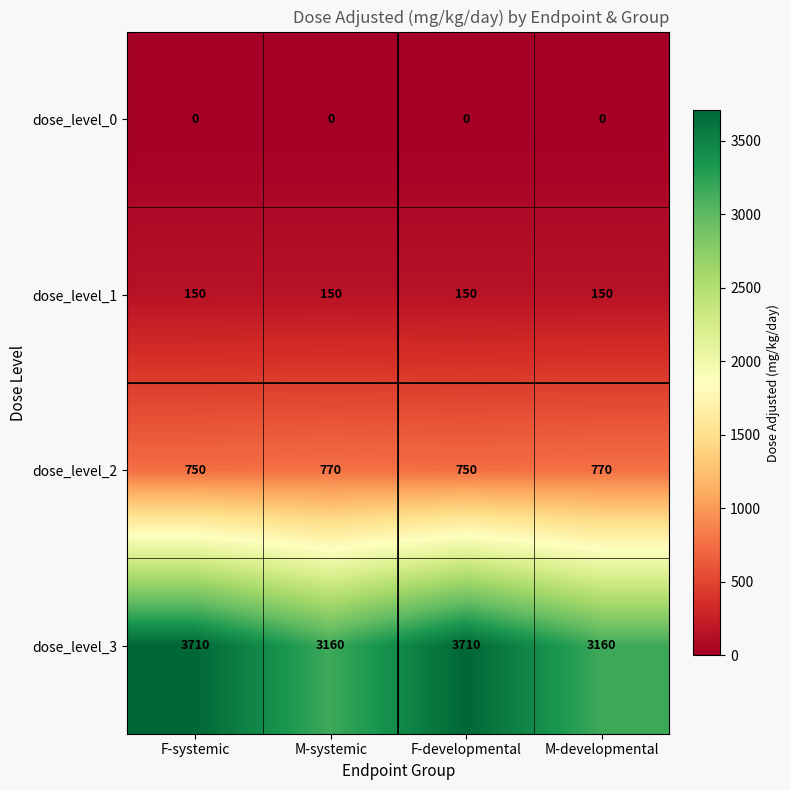

Which series changed the most between F-systemic and M-systemic?

dose_level_3